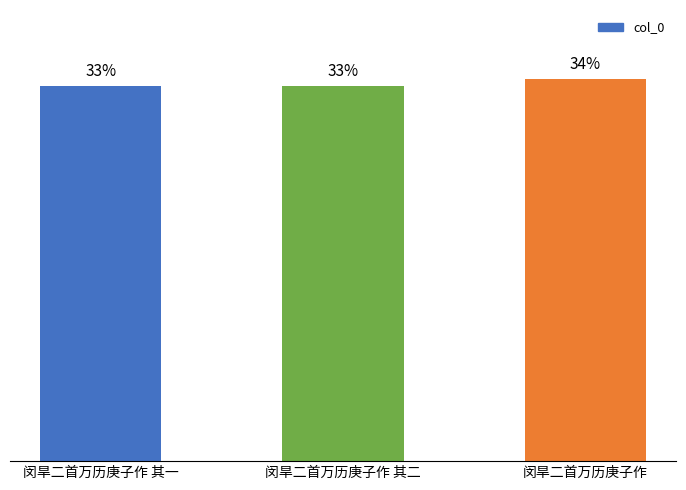

Are the bars horizontal?

No